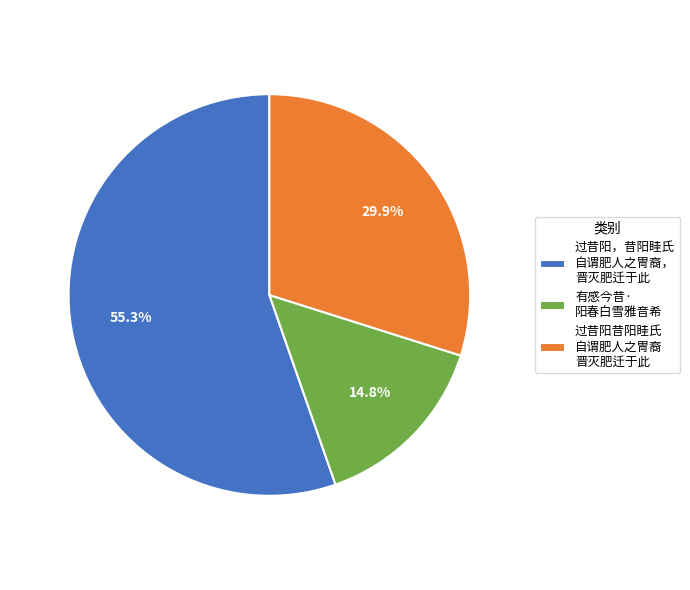

Is there any slice that represents more than half of the pie?

Yes